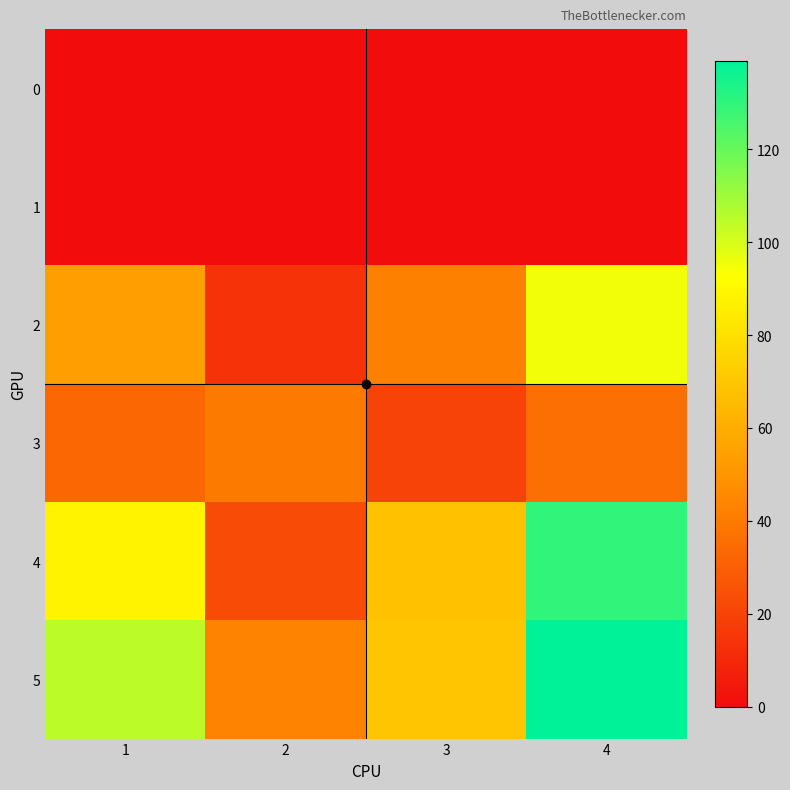

What is the total value across all series at 4?

400